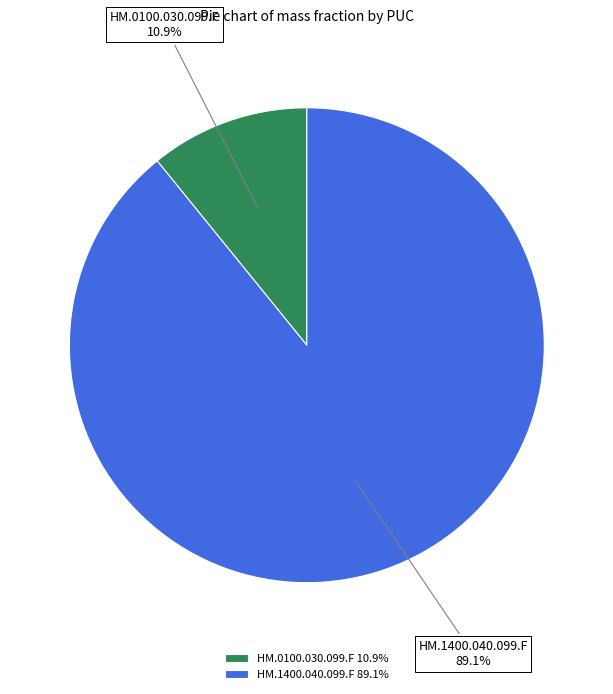

True or false: HM.0100.030.099.F accounts for 1% of the total.

False